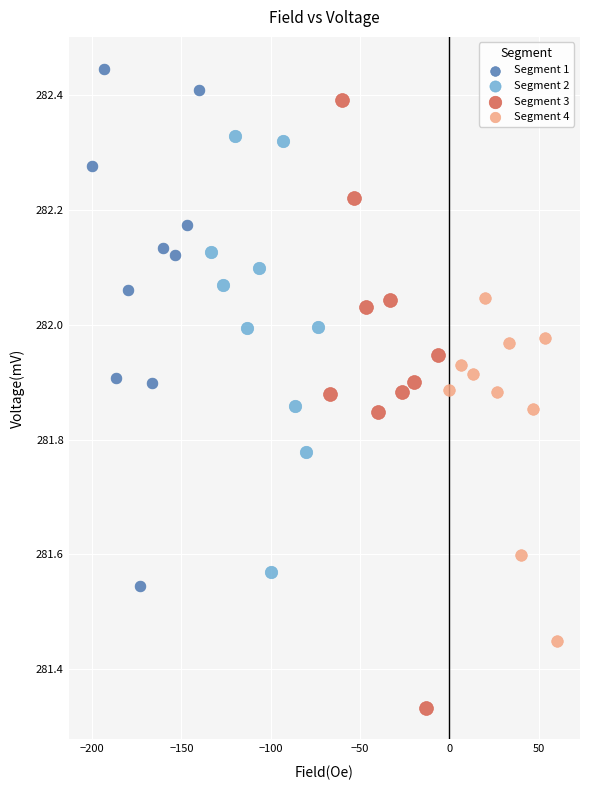

Which series contains the highest Y value?

Segment 1